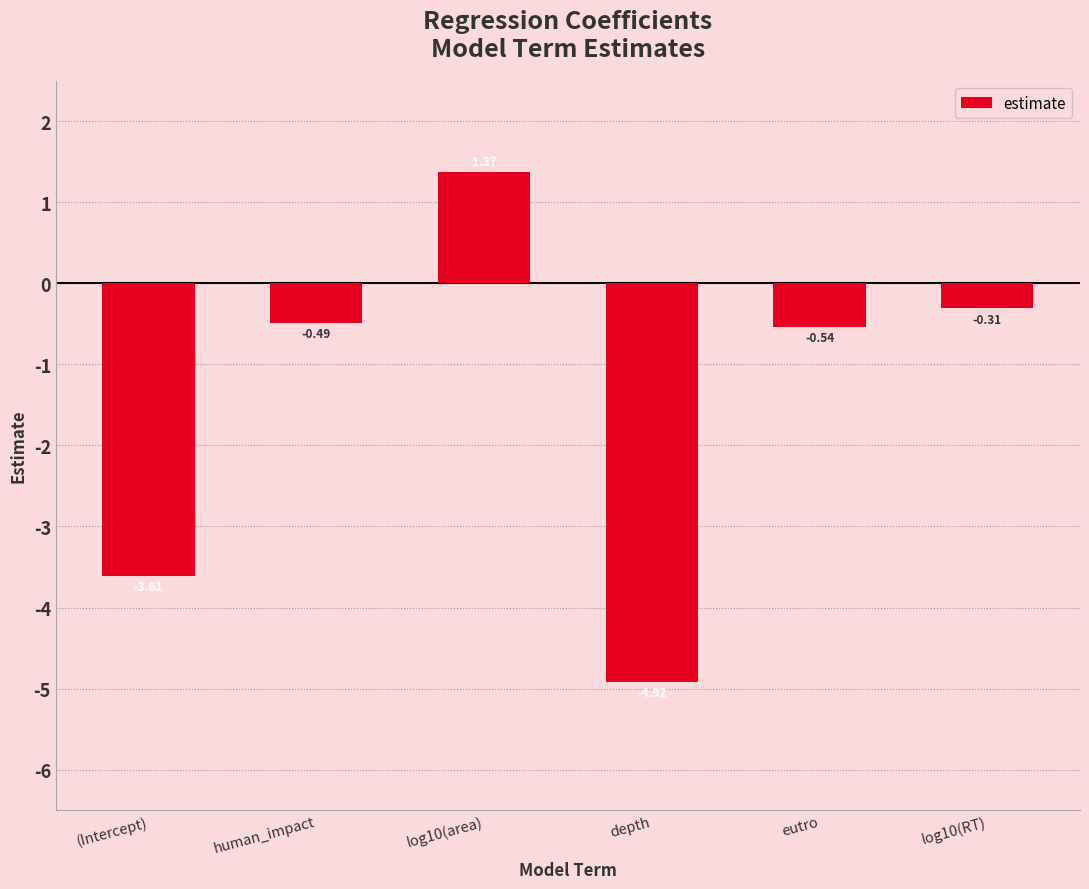

List the labels in order of value, smallest first.

depth, (Intercept), eutro, human_impact, log10(RT), log10(area)